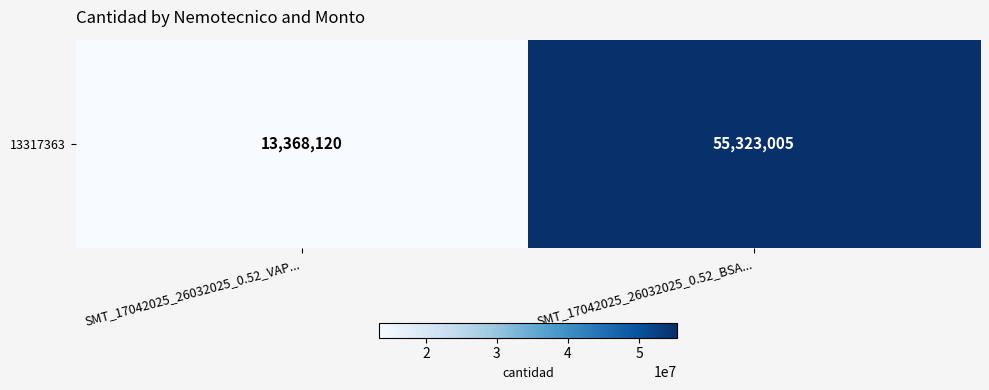

Reading left to right, extract all data points from this chart.

SMT_17042025_26032025_0.52_VAP...=13368120	SMT_17042025_26032025_0.52_BSA...=55323005